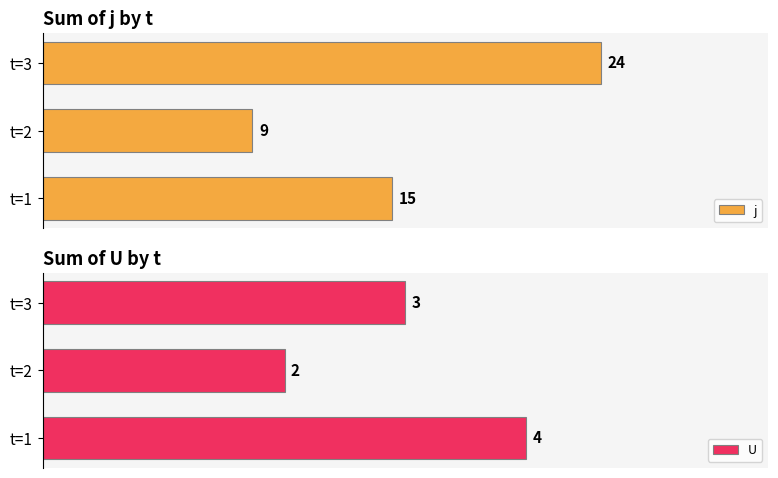

How many bars are there in total?

6